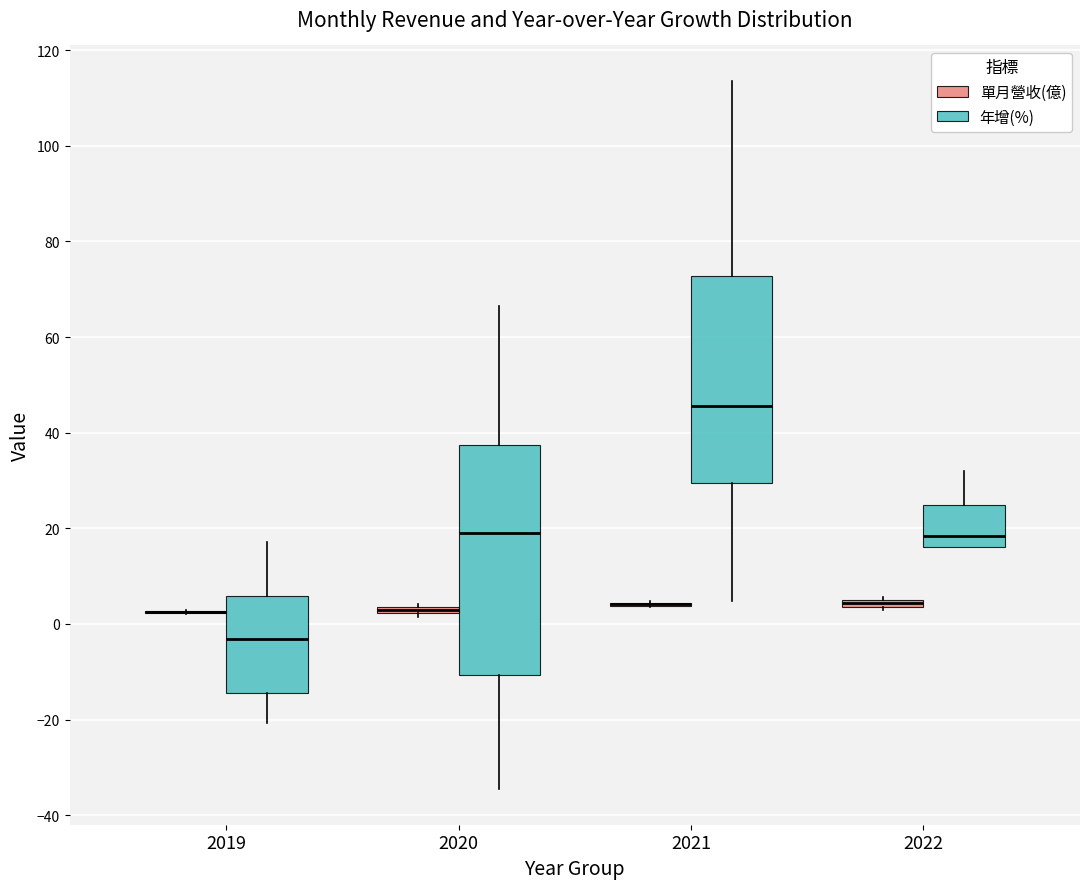

Comparing the boxes themselves (not the whiskers), which one is the tallest?

2020 (年增(%))